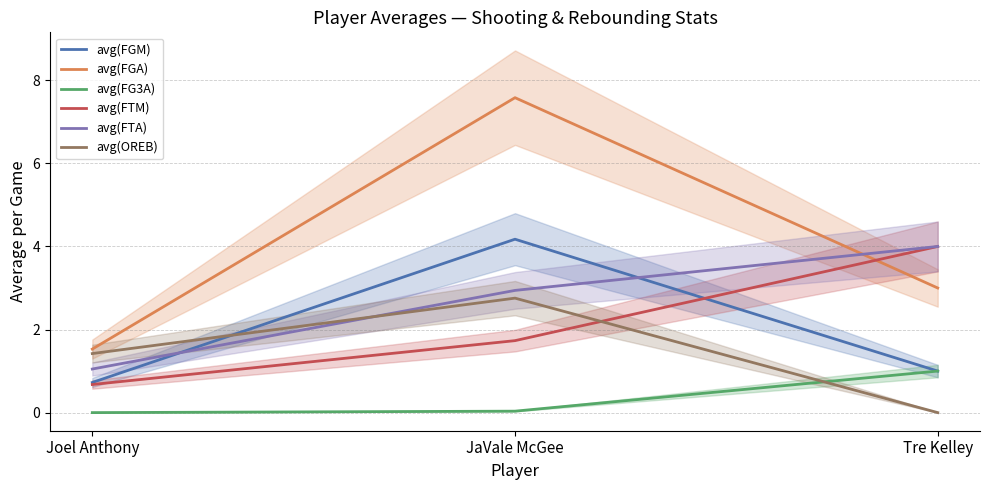

How many data points does each series have?

3